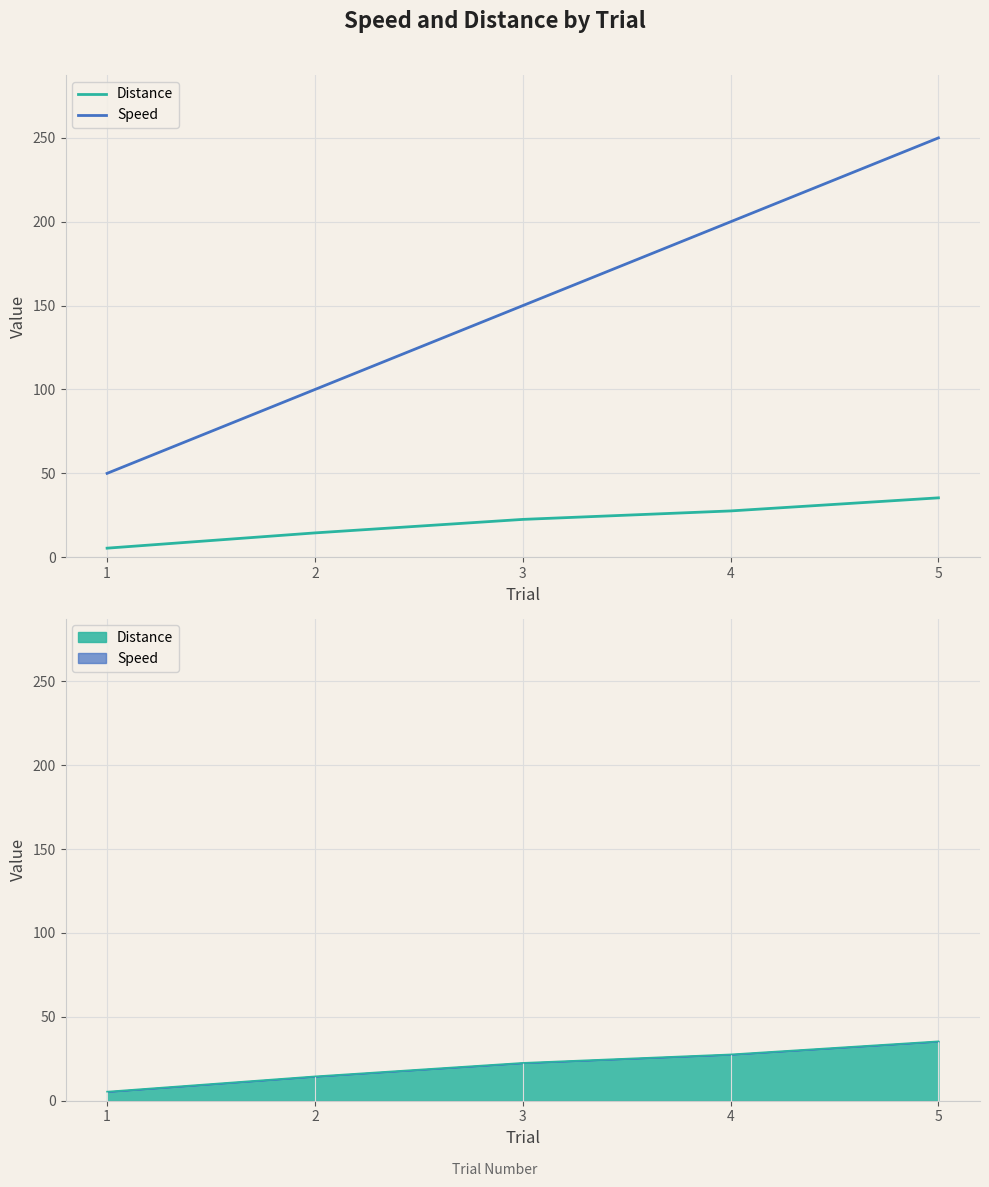

What is the highest value of the Speed series?

250.0